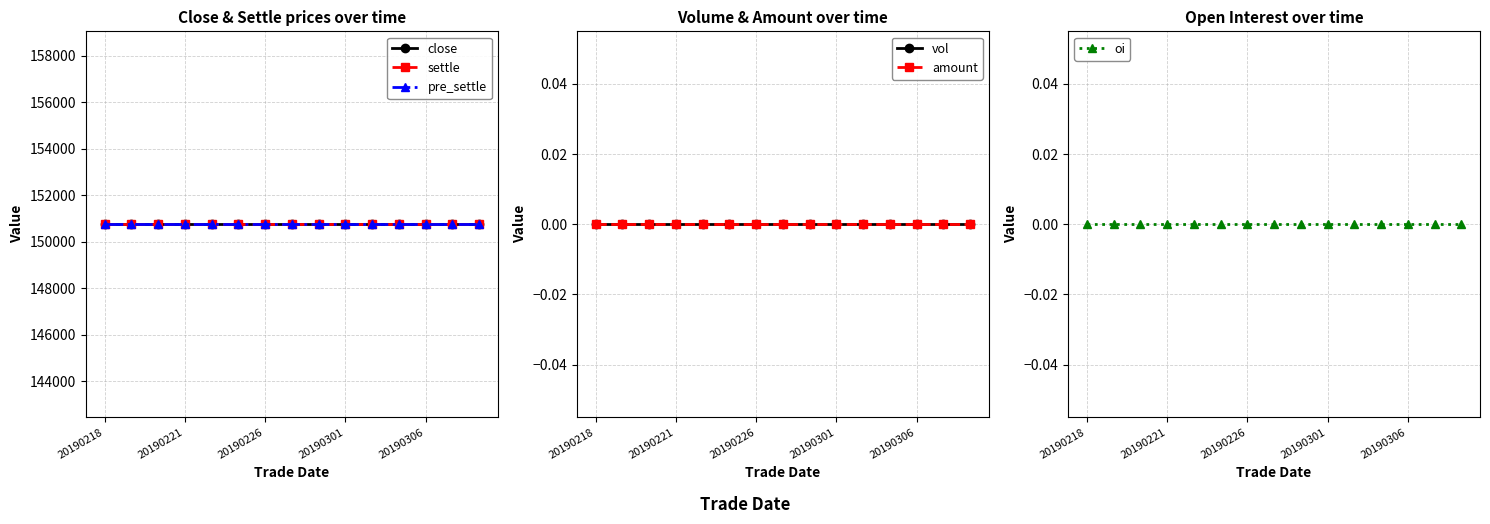

Reading left to right, what are all the values shown in this chart?

close: 150750	150750	150750	150750	150750	150750	150750	150750	150750	150750	150750	150750	150750	150750	150750
settle: 150750	150750	150750	150750	150750	150750	150750	150750	150750	150750	150750	150750	150750	150750	150750
pre_settle: 150750	150750	150750	150750	150750	150750	150750	150750	150750	150750	150750	150750	150750	150750	150750
vol: 0	0	0	0	0	0	0	0	0	0	0	0	0	0	0
amount: 0	0	0	0	0	0	0	0	0	0	0	0	0	0	0
oi: 0	0	0	0	0	0	0	0	0	0	0	0	0	0	0